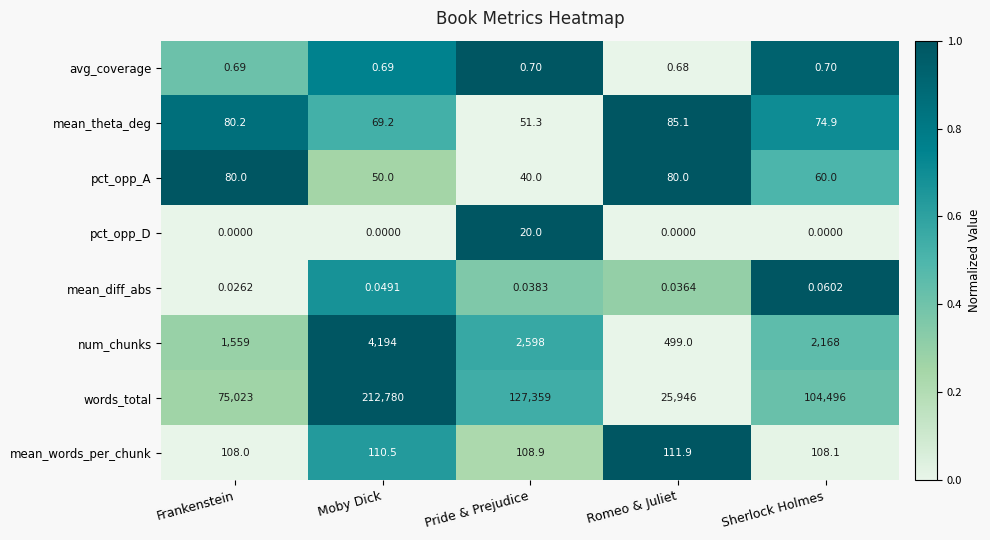

Which series has the largest total across all categories?

words_total